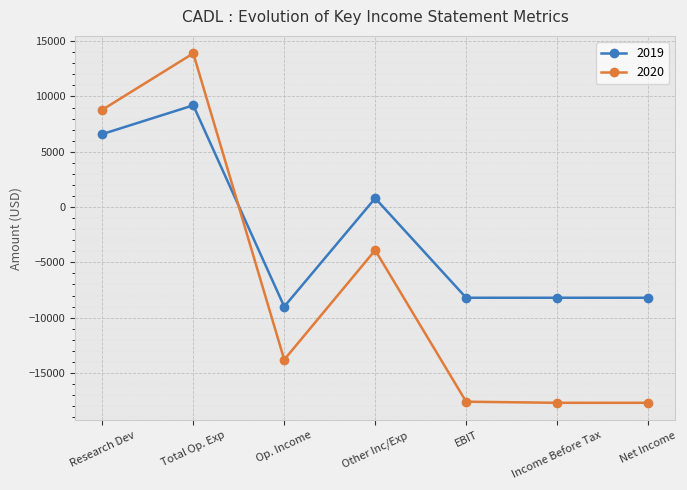

Does the chart have visible grid lines?

Yes